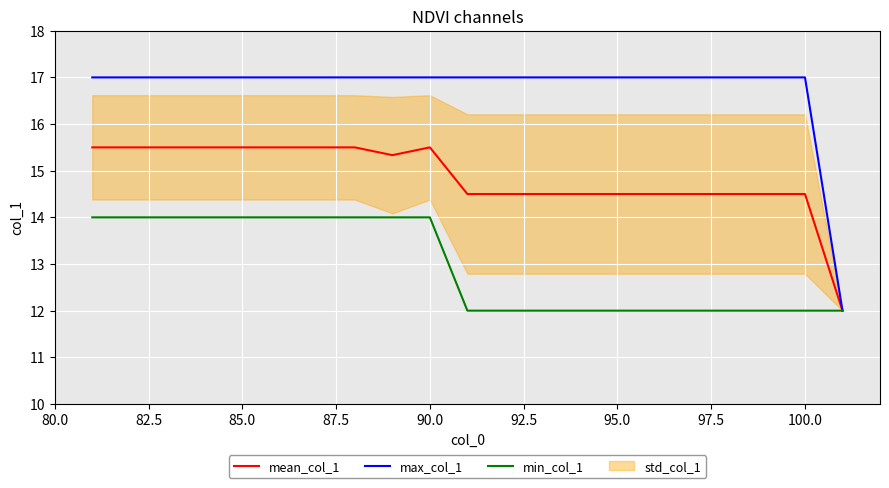

The value of max_col_1 at 100.0 is 17.0. True or false?

True